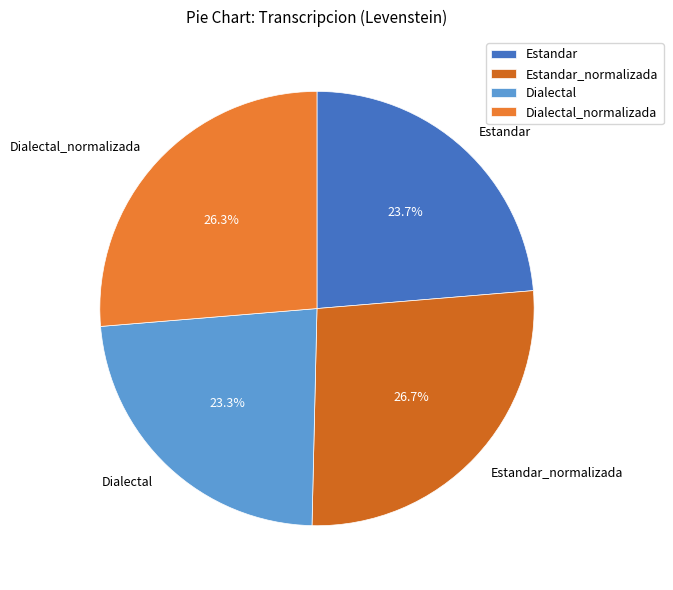

Count the number of slices in the pie.

4